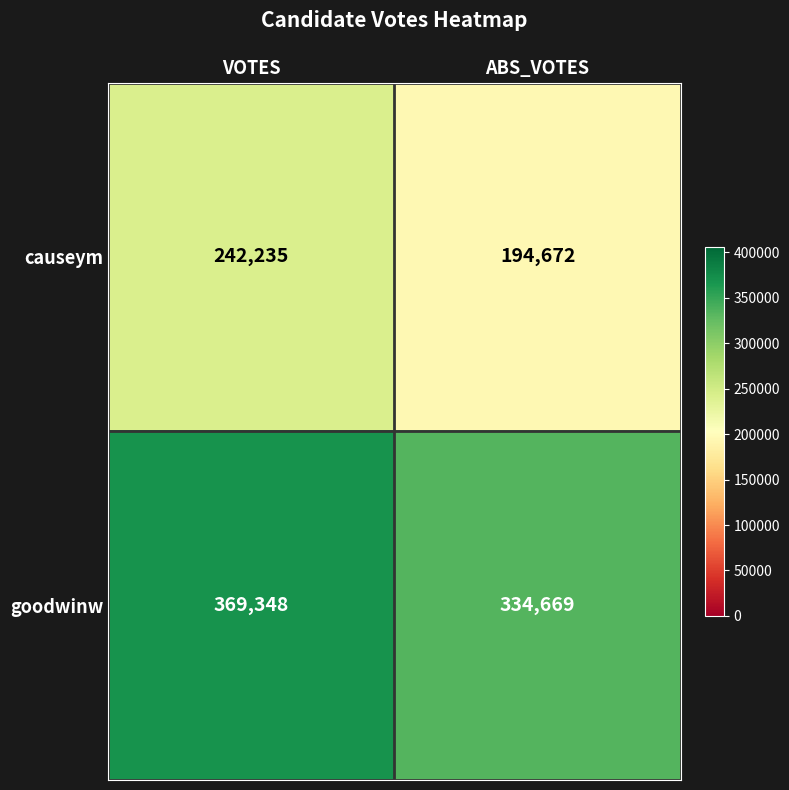

What is the approximate value of goodwinw at ABS_VOTES?

334669